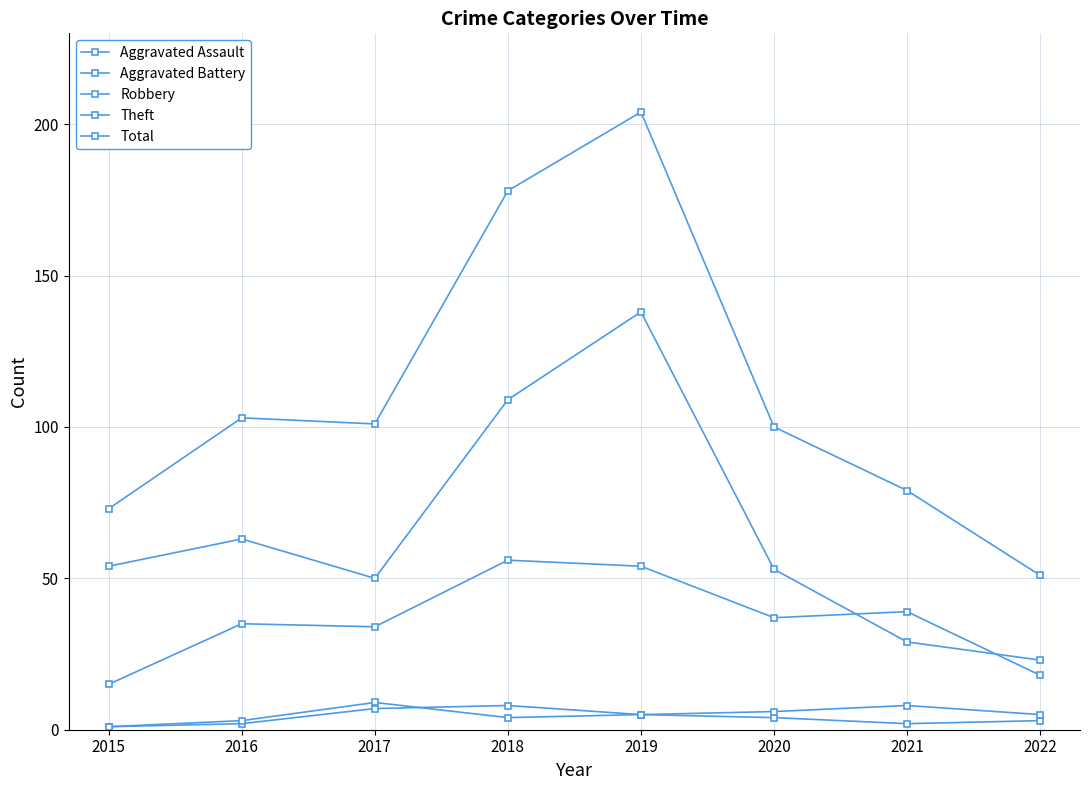

What is the minimum value for Theft?

23